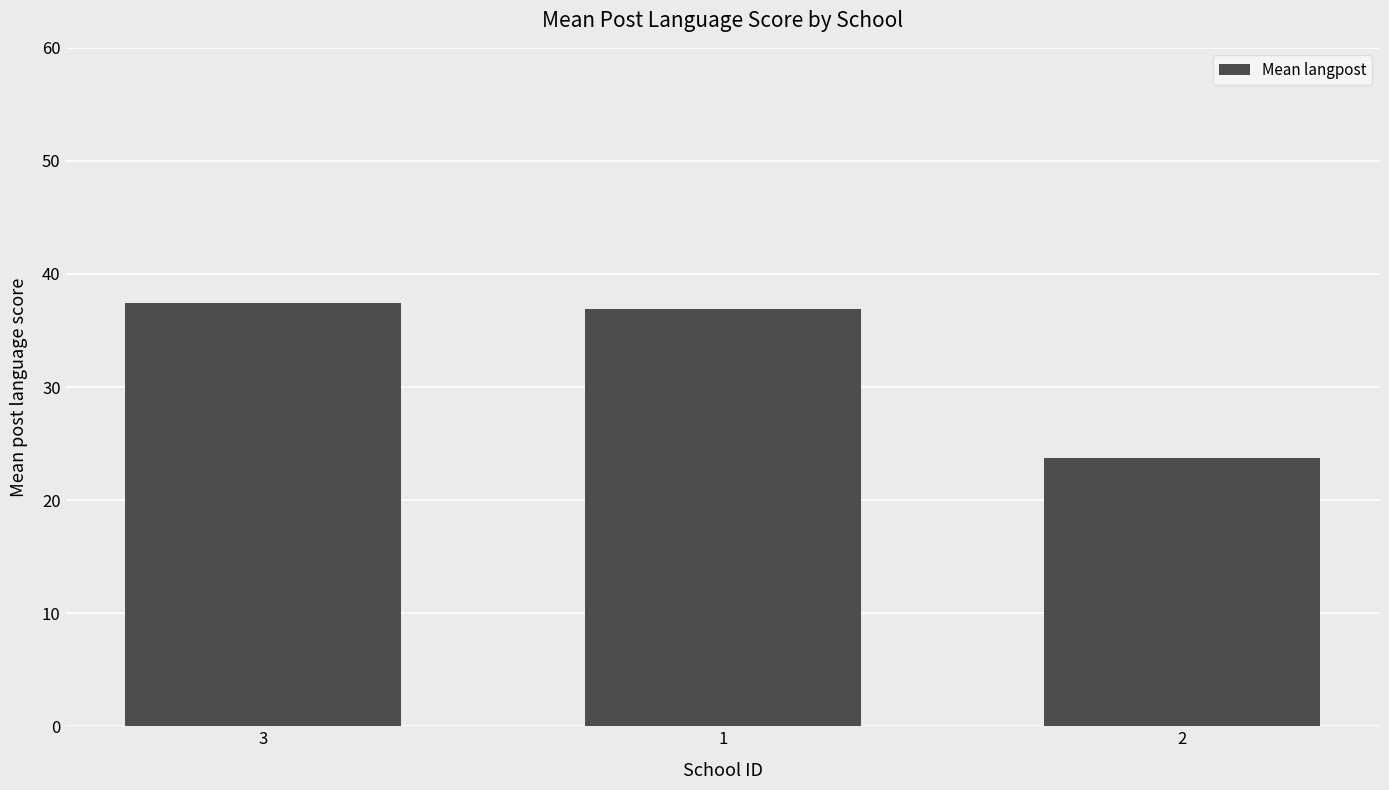

Does the chart contain any negative values?

No